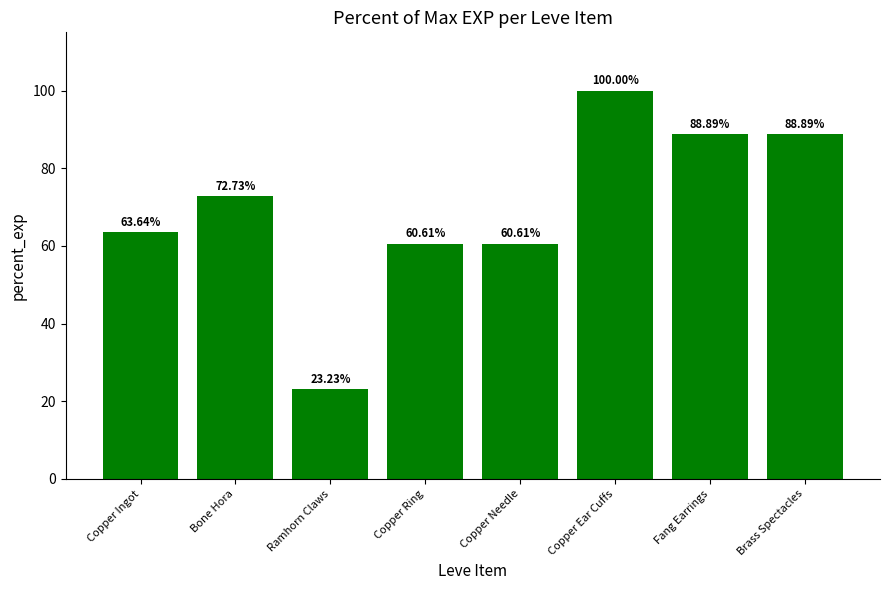

The chart shows a value of 155.0 at Brass Spectacles. True or false?

False